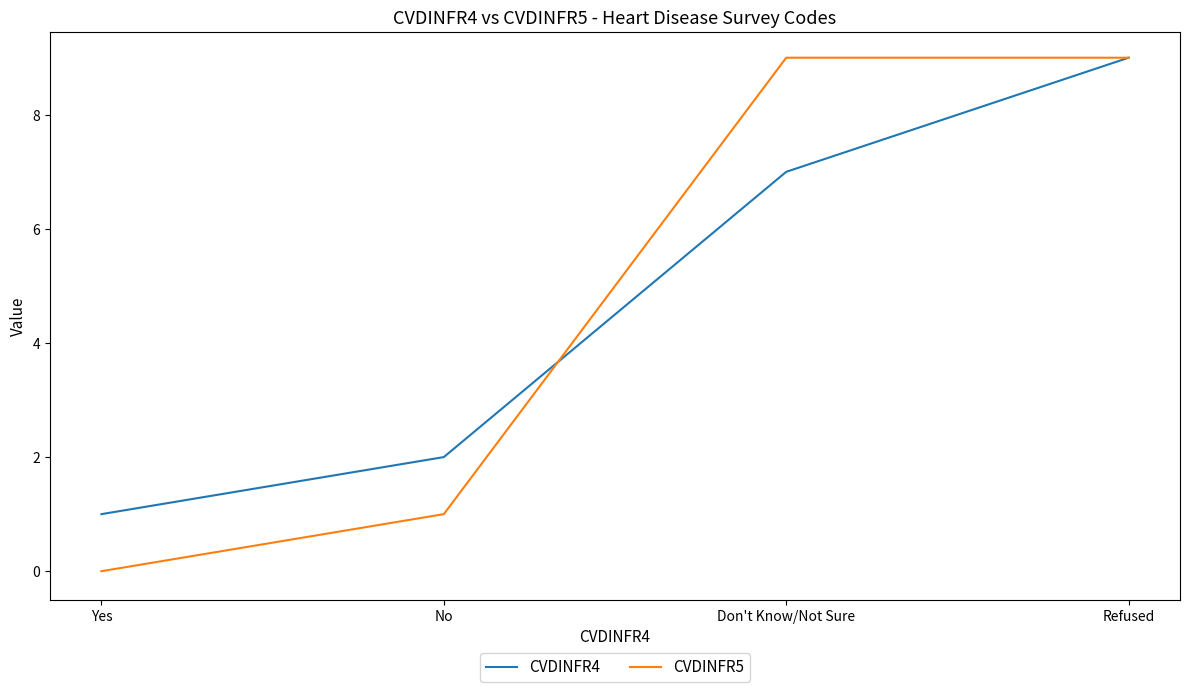

How many series are shown in this chart?

2